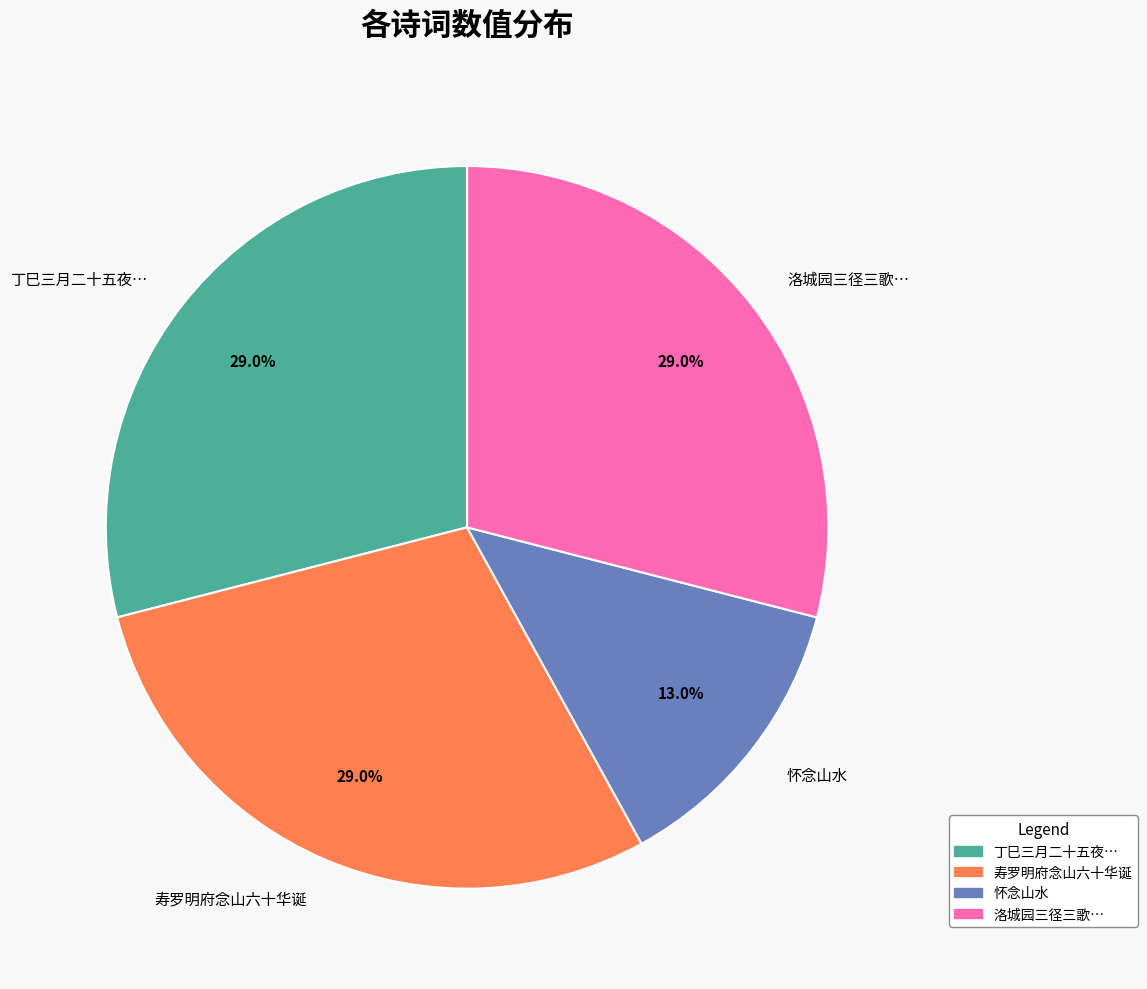

To the nearest percent, what is the average slice percentage?

25%